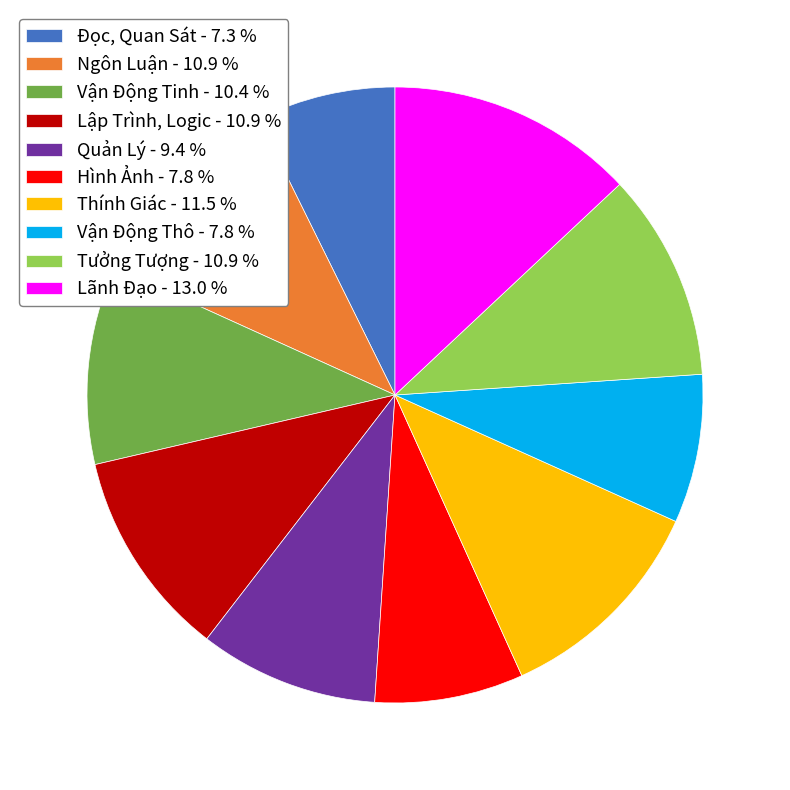

Is it true that Đọc, Quan Sát is 7% of the pie?

True